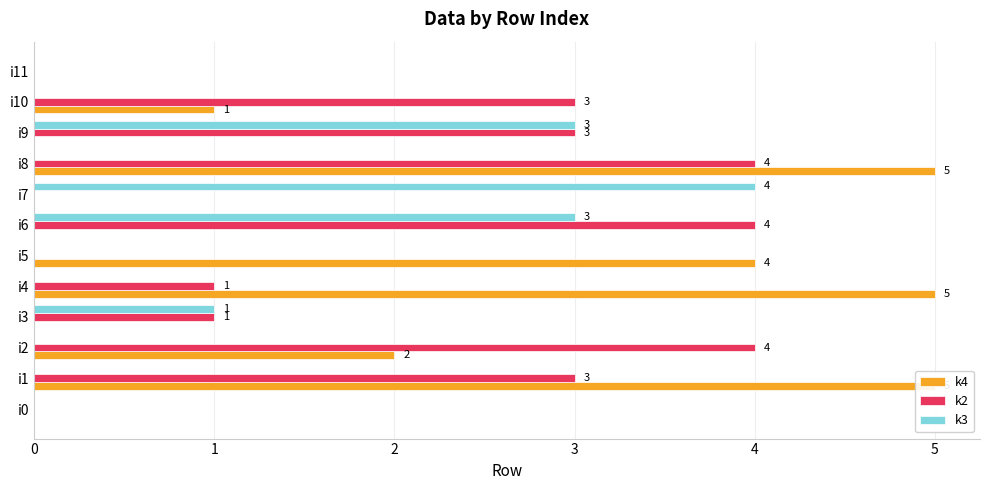

What is the sum of the k4 values at i5 and i4?

9